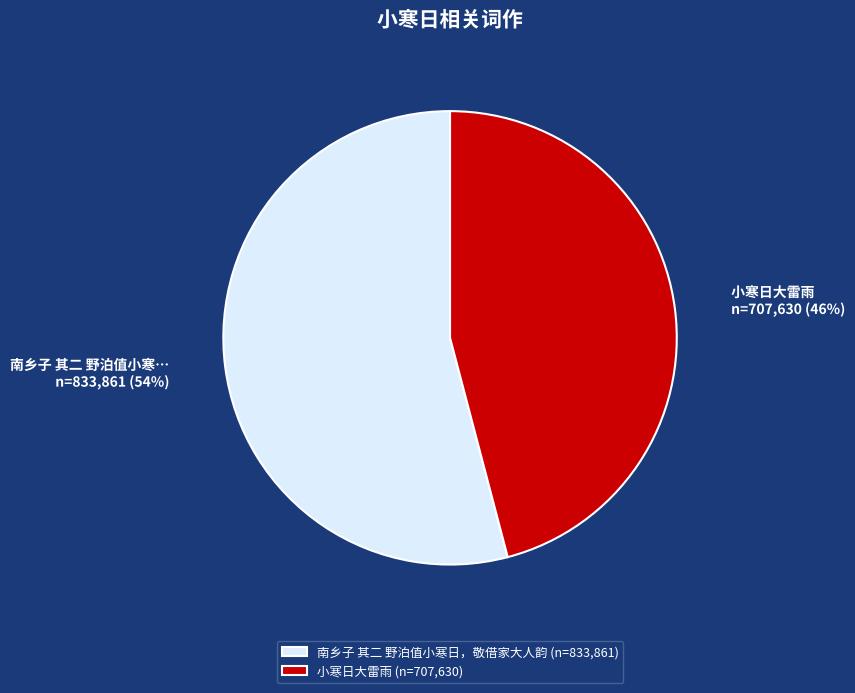

How many segments does this pie chart have?

2